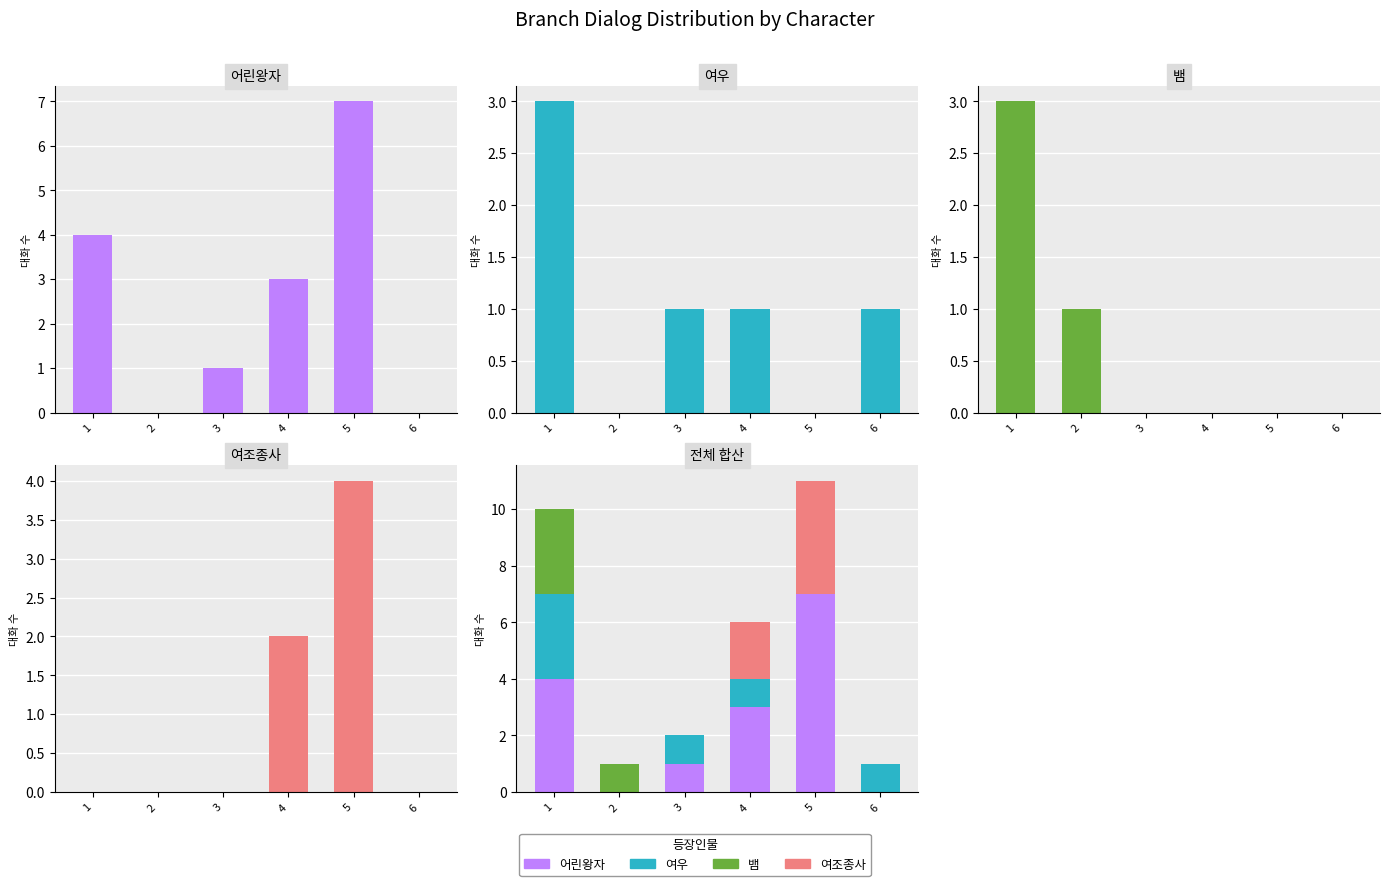

Which series has the widest spread of values?

어린왕자